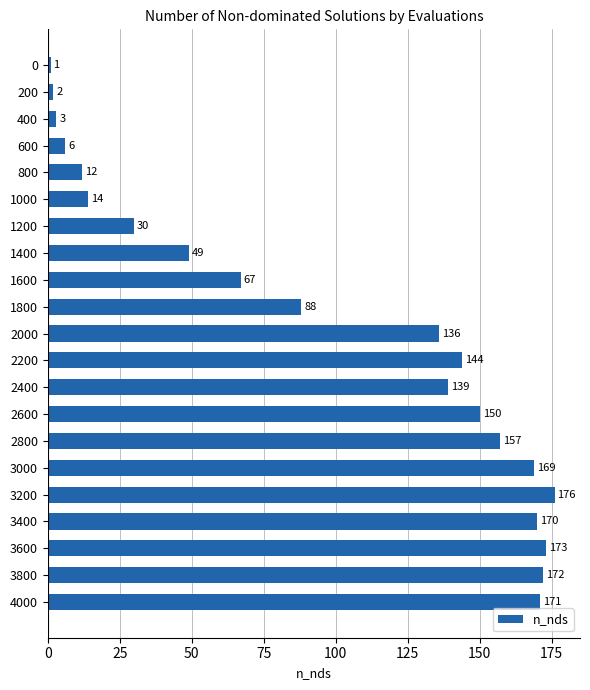

What is the value of the 15th bar from the top?

157